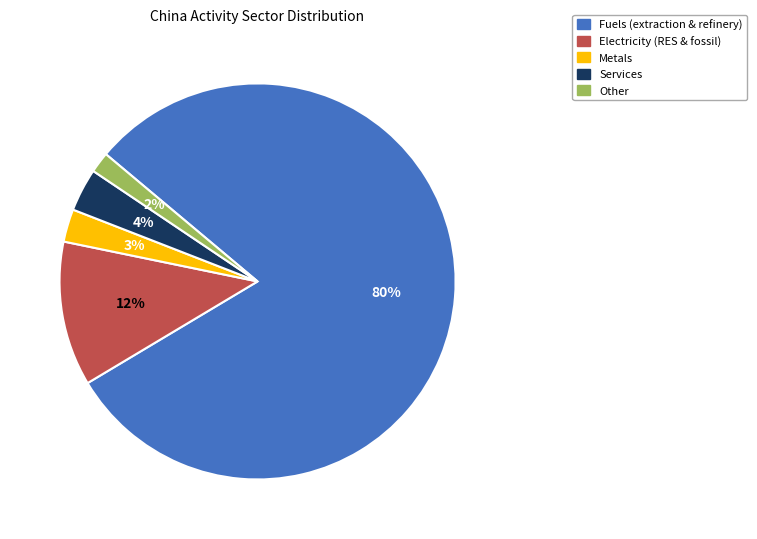

The Other slice represents 2% of the pie. True or false?

True